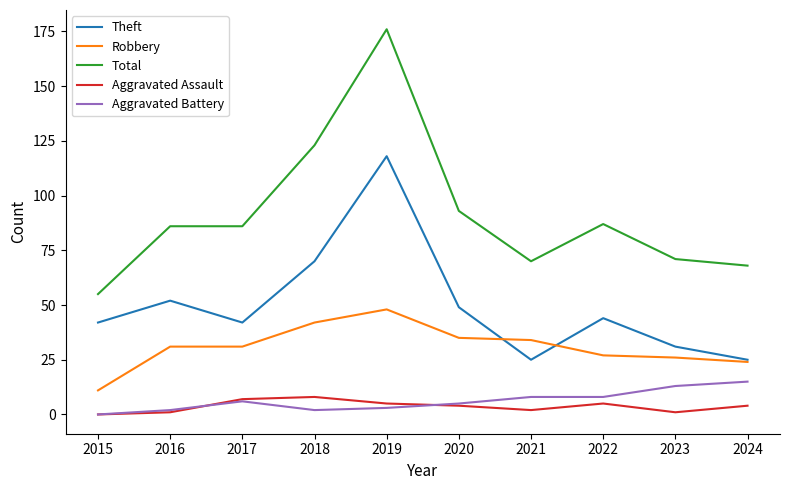

Is this an area chart (filled region under the line)?

No